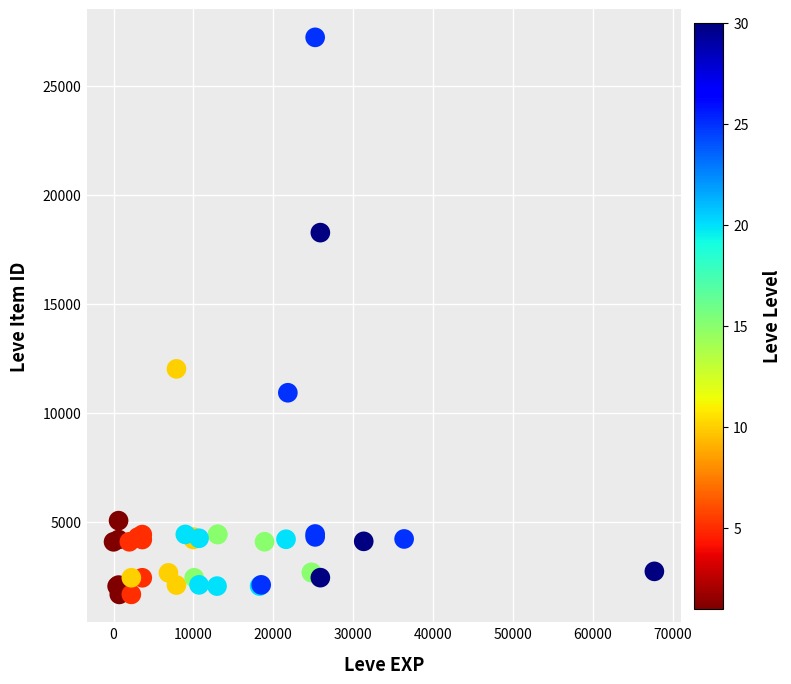

What Y value in the scatter plot is closest to 14448?

12018